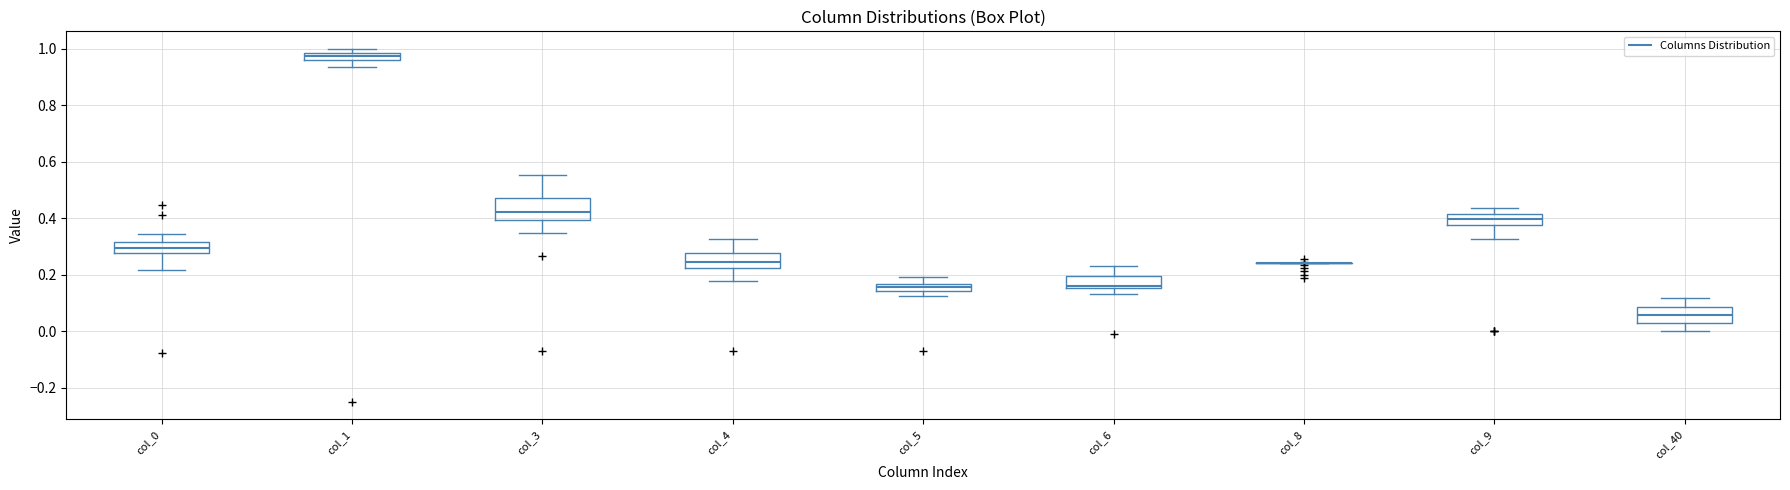

Where does the upper whisker of the box for col_3 end on the y-axis? The values are not printed on the chart, so give them approximately, as read against the axis.

0.56